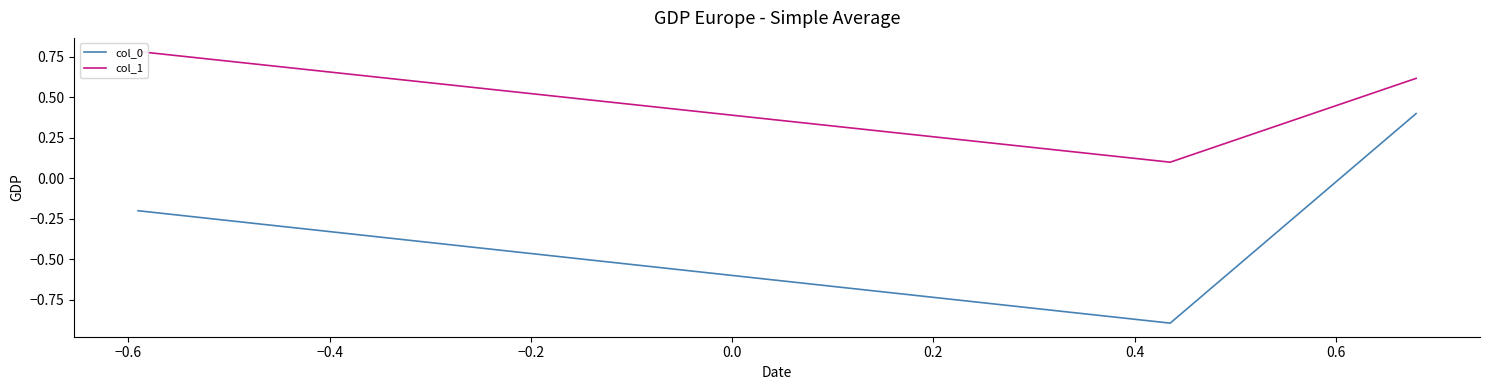

What is the minimum value for col_0?

-0.9